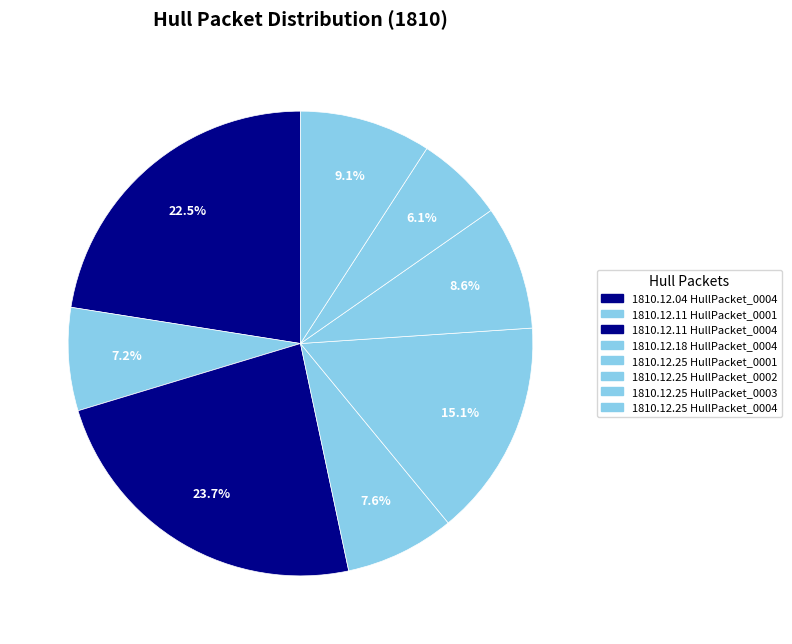

Count the number of slices in the pie.

8